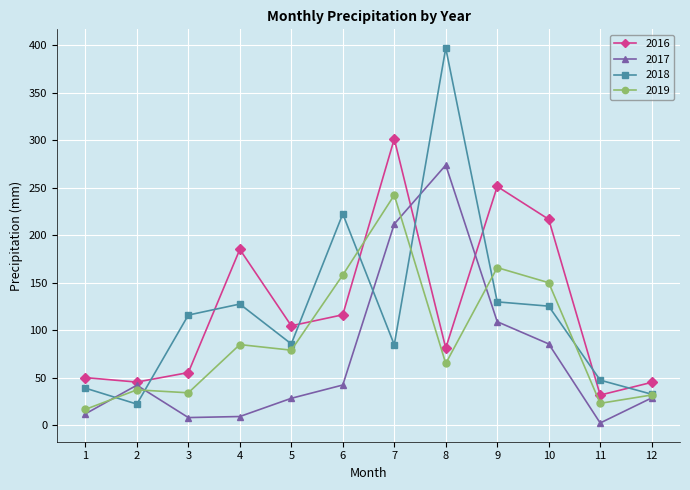

Where is 2016 nearest to the value 166?

4